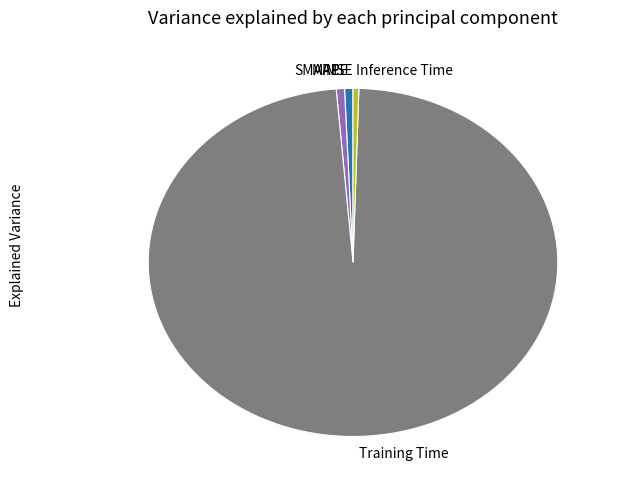

Which has a higher value, Inference Time or Training Time?

Training Time